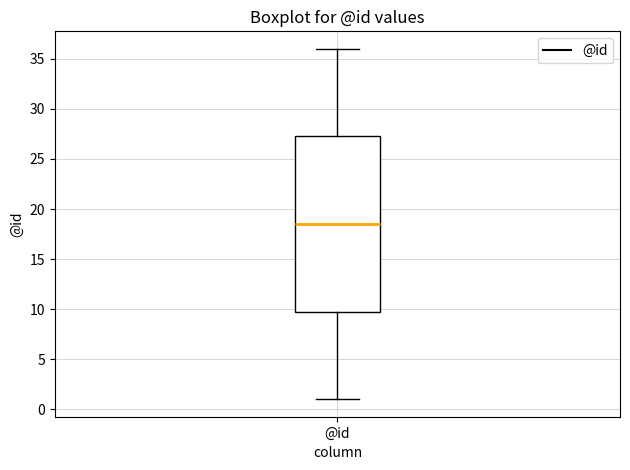

Transcribe this box plot: give where the median line is, the range the box spans, and where the two whiskers end, as read against the y-axis. The values are not printed on the chart, so give them approximately, as read against the axis.

median 18.5, box 10.0 to 27.5, whiskers 1.0 to 36.0